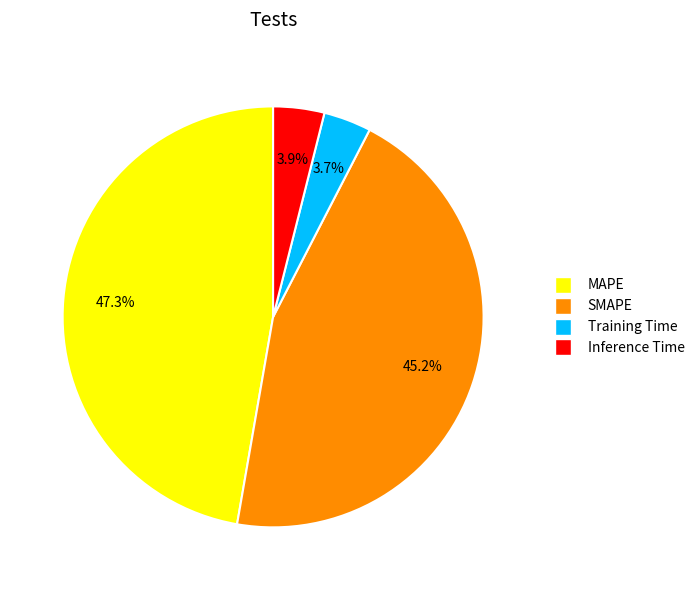

What is the largest slice in the pie chart?

MAPE